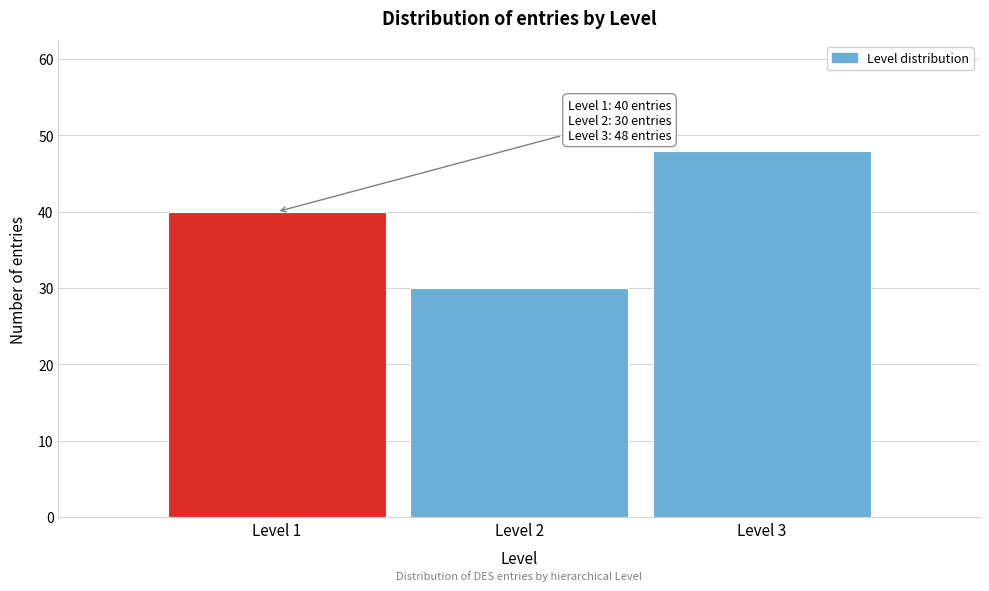

Reading right to left, transcribe all the data shown in this chart.

48	30	40